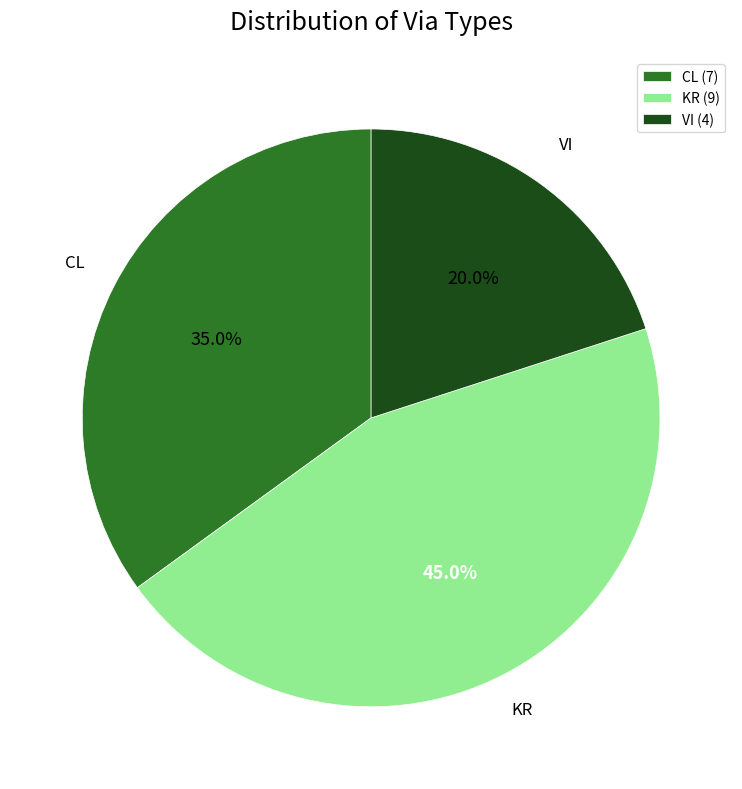

Rank the categories by value from lowest to highest.

VI, CL, KR